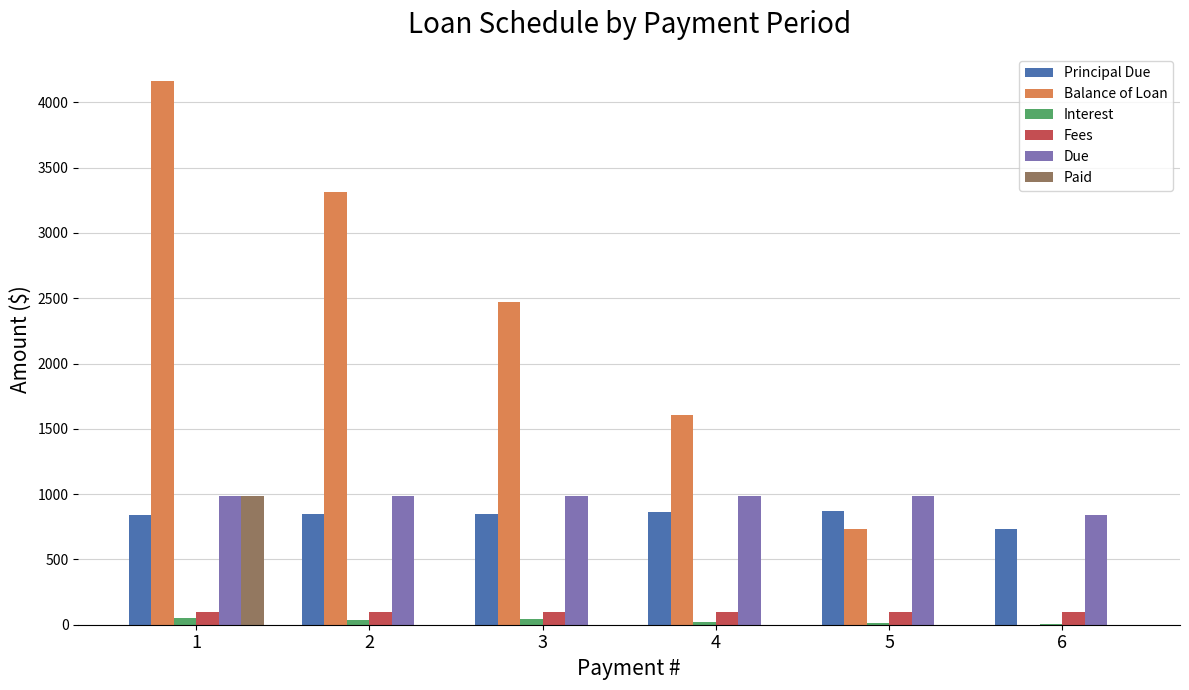

At which category is the sum across all series the highest?

1